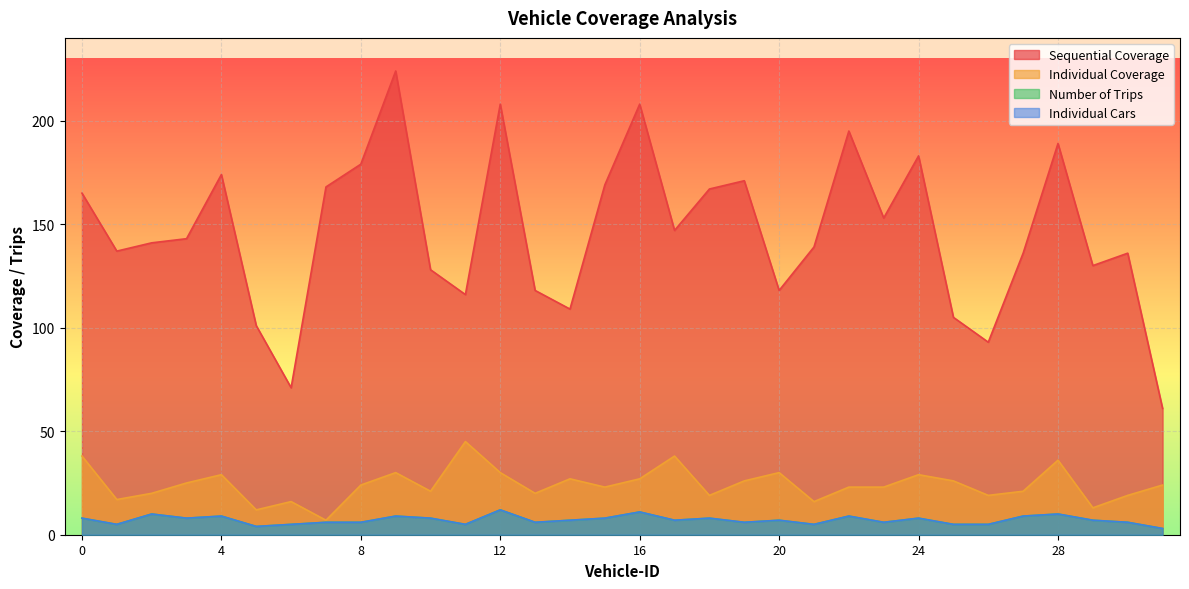

How many data points does each series have?

32